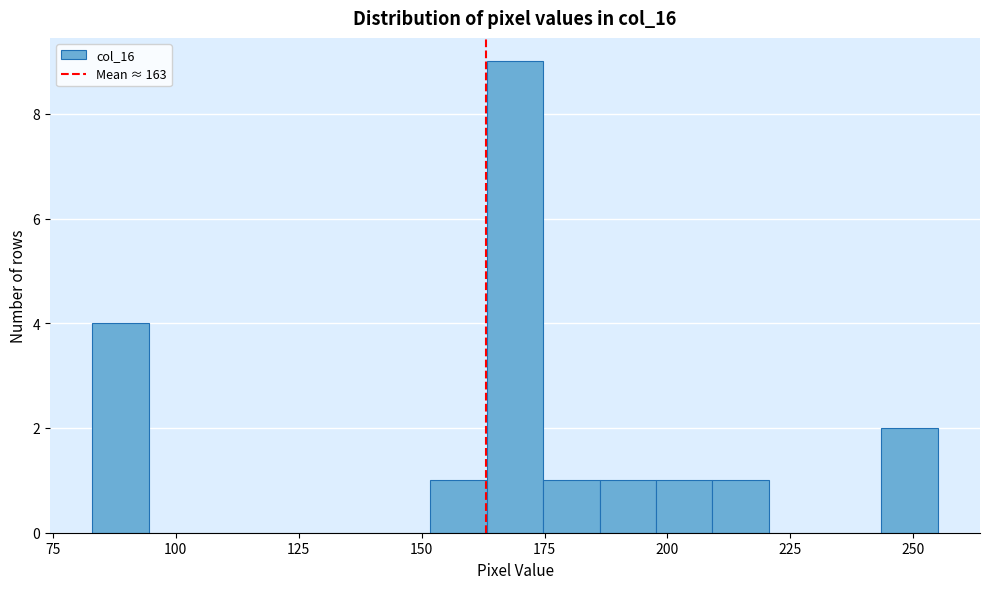

Around what value on the x-axis is the tallest bar? Give the approximate position of its centre, as read against the axis.

170